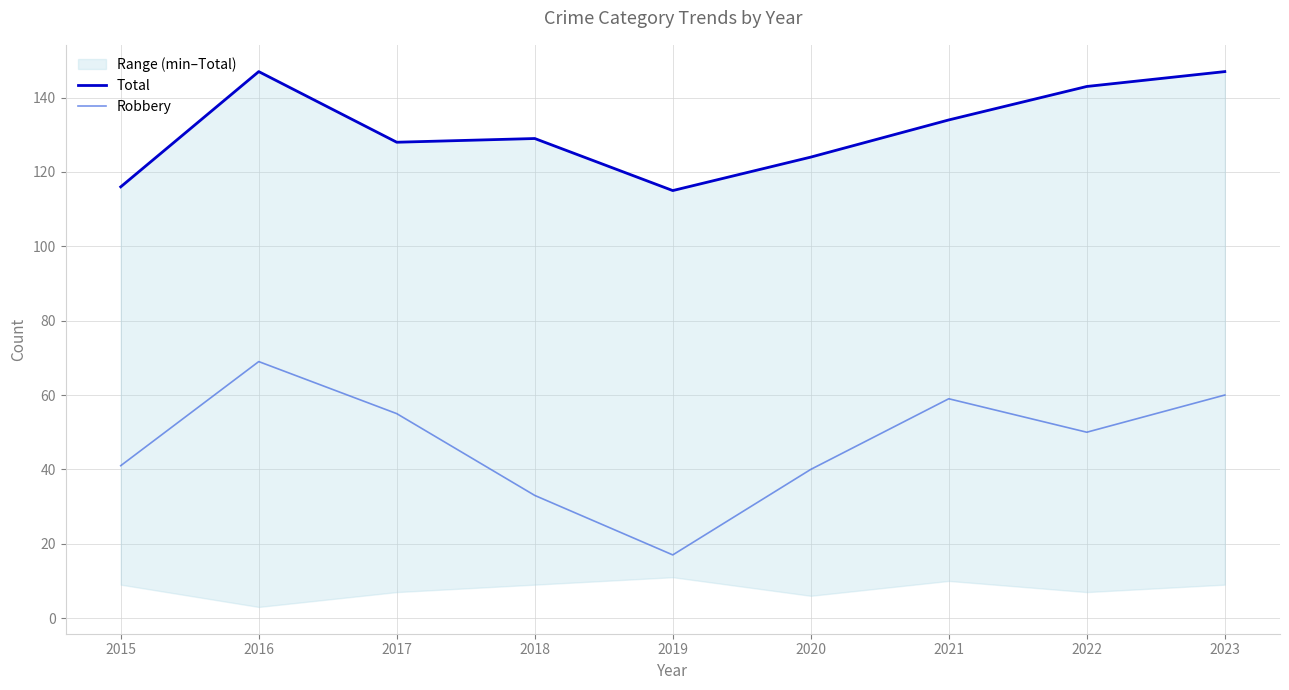

True or false: Total and Robbery cross at least once.

False